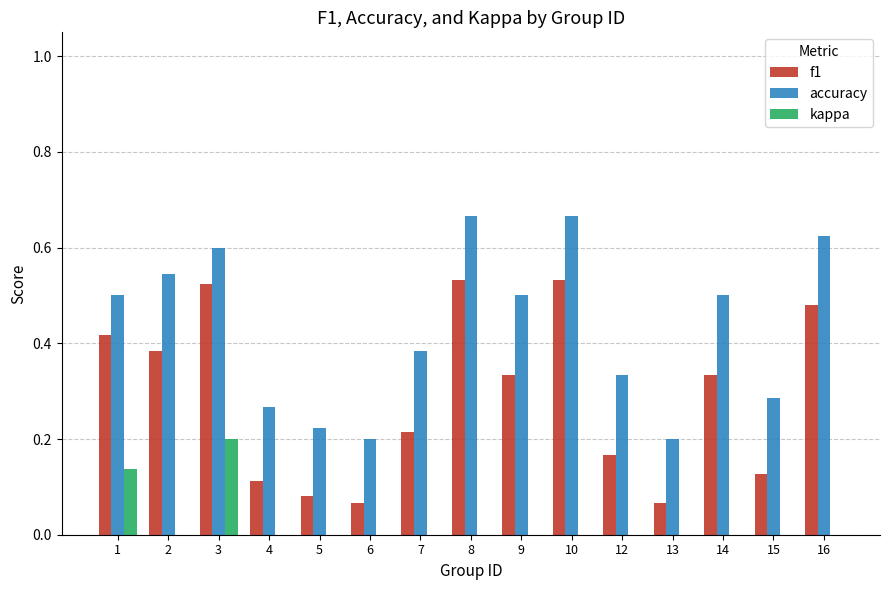

True or false: kappa has a value of 0.0 at 9.

True